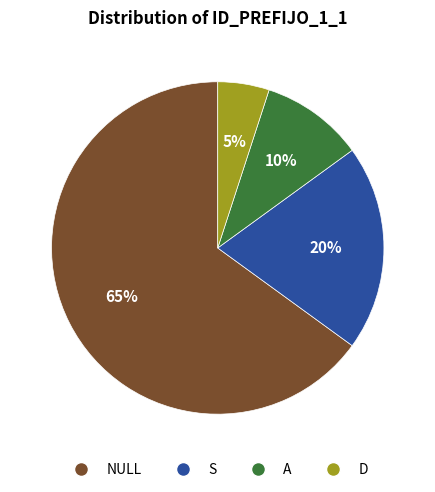

Do D and NULL together represent more than half of the pie?

Yes